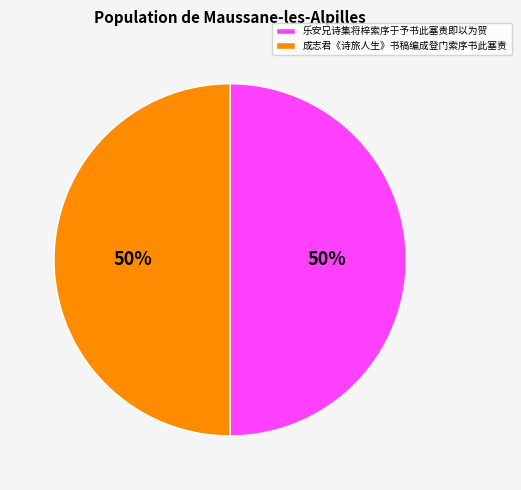

Do 成志君《诗旅人生》书稿编成登门索序书此塞责 and 乐安兄诗集将梓索序于予书此塞责即以为贺 together represent more than half of the pie?

Yes